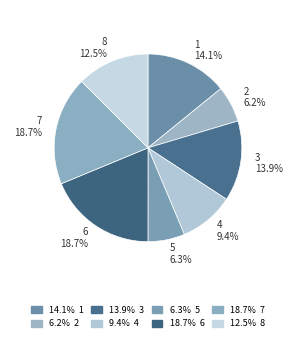

The 8 slice represents 23% of the pie. True or false?

False